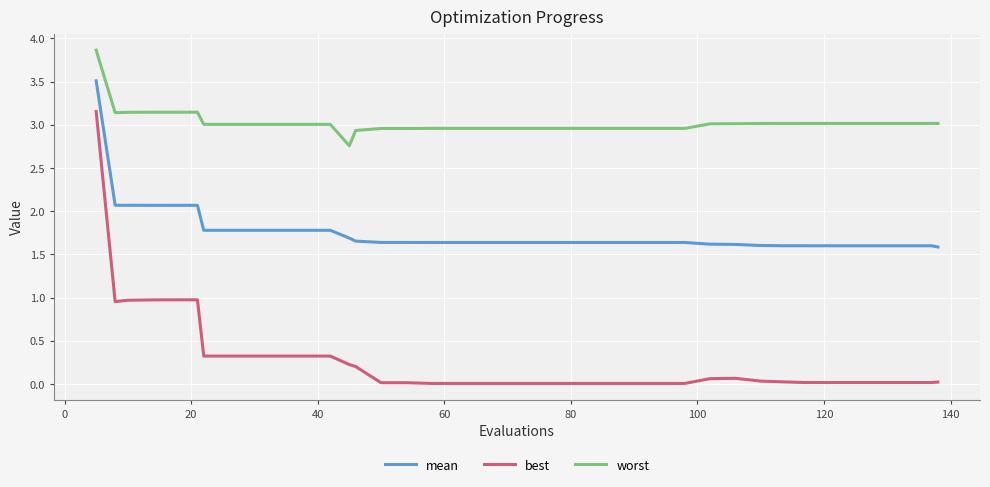

Which series has the largest total across all categories?

worst